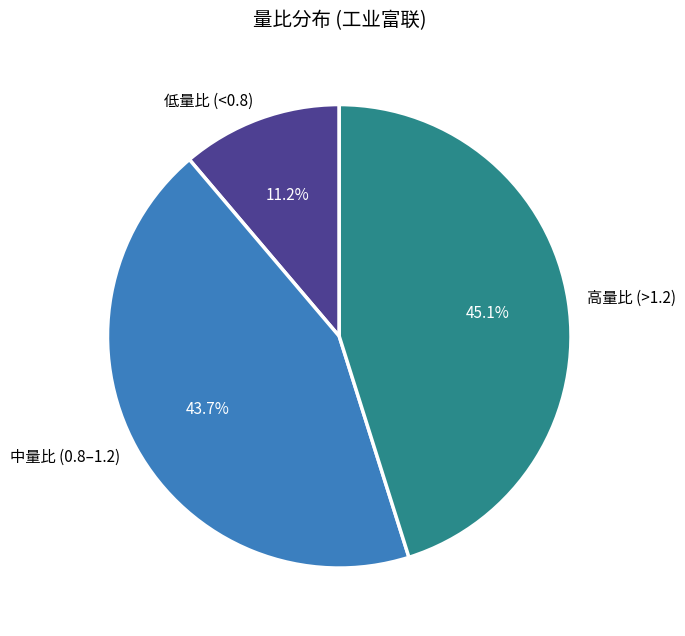

Does 中量比 (0.8–1.2) account for over 50% of the chart?

No